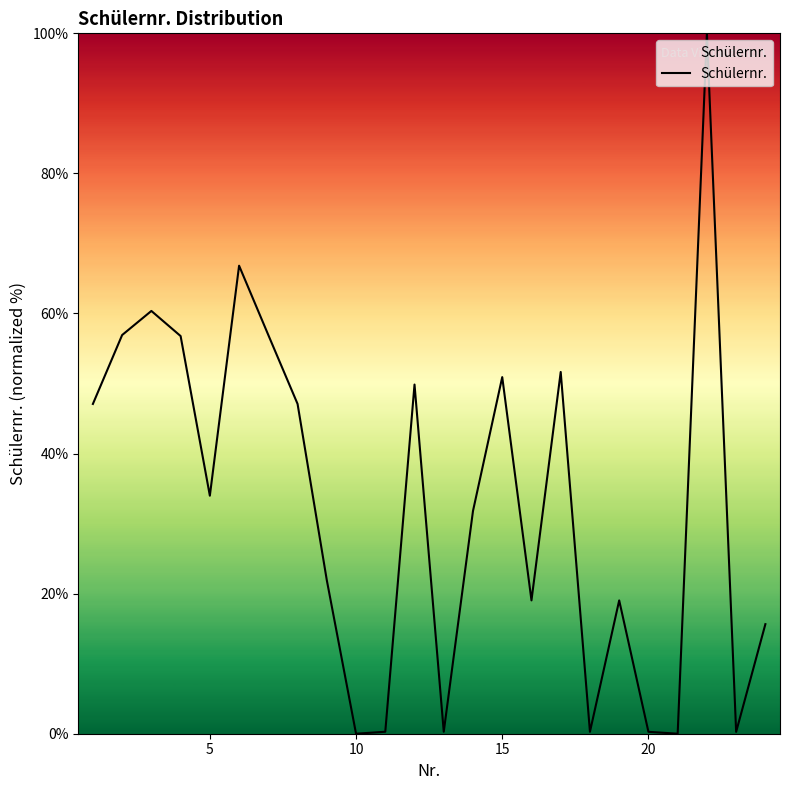

How many series are shown in this chart?

1